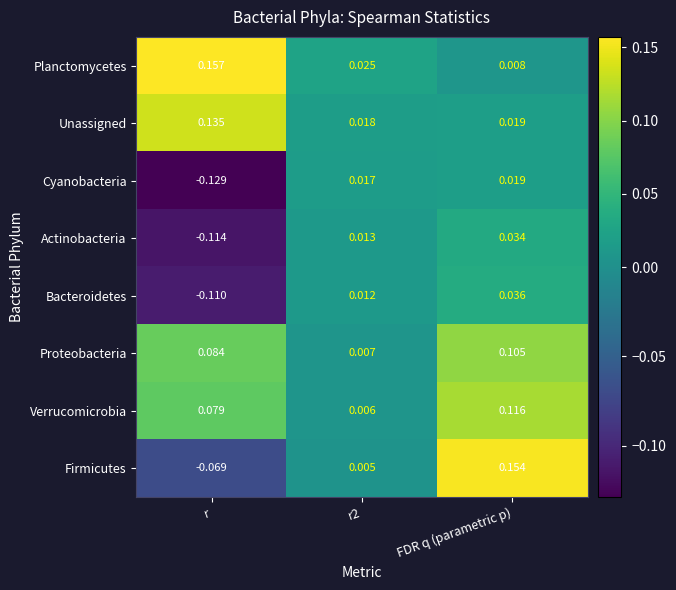

Is the value of Actinobacteria at r2 greater than the value of Planctomycetes at FDR q (parametric p)?

Yes